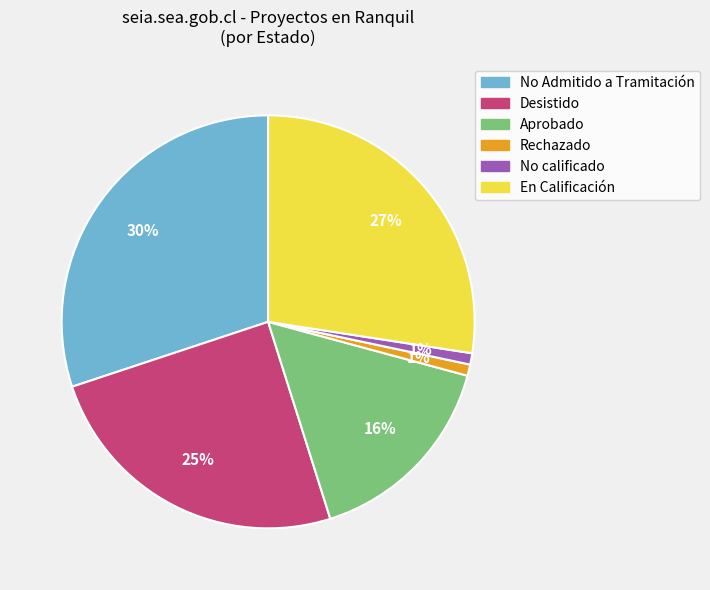

Does any single category account for the majority?

No